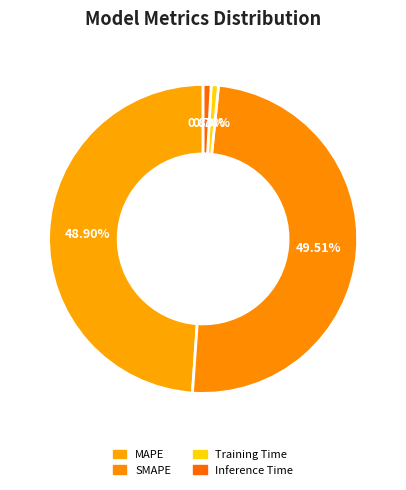

True or false: Training Time accounts for 1% of the total.

True